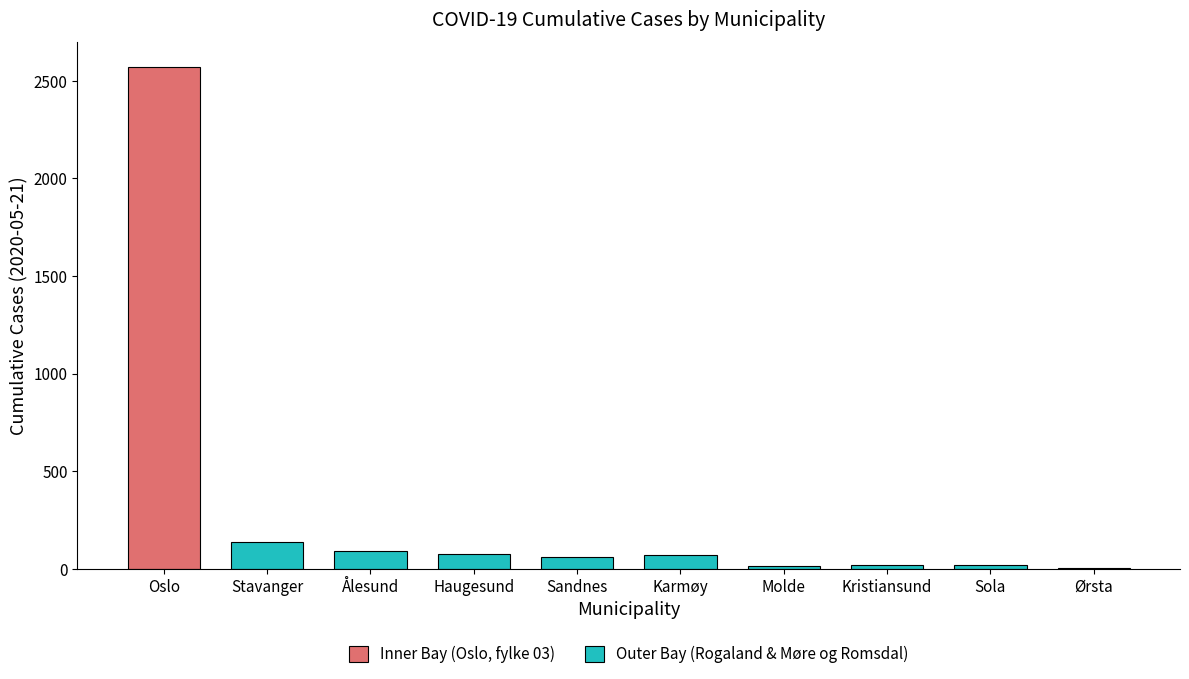

Is the value of 2020 cases (fylke 03) at Ålesund greater than the value of 2020 cases (fylke 11/15) at Haugesund?

No